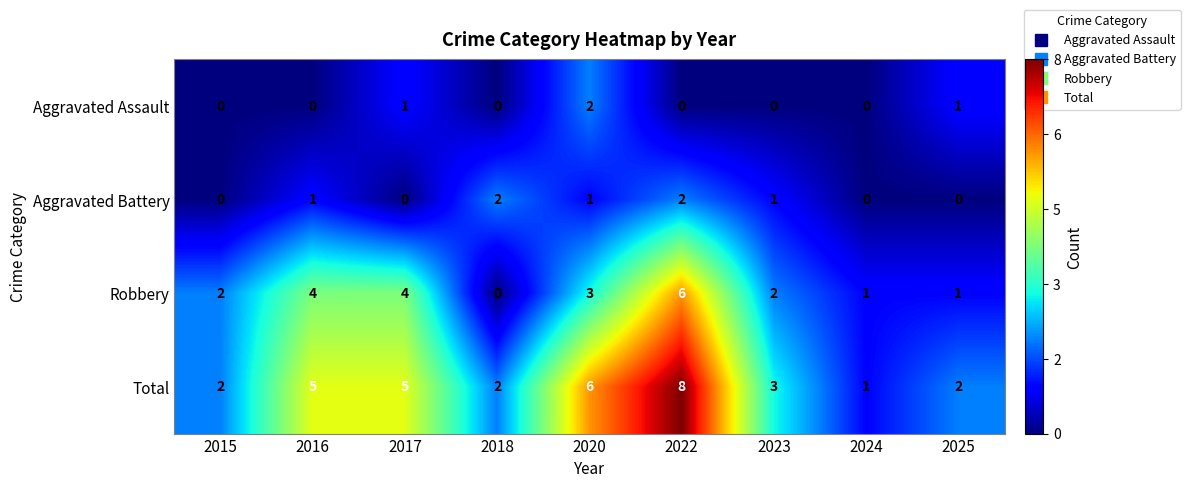

Which series has the largest total across all categories?

Total